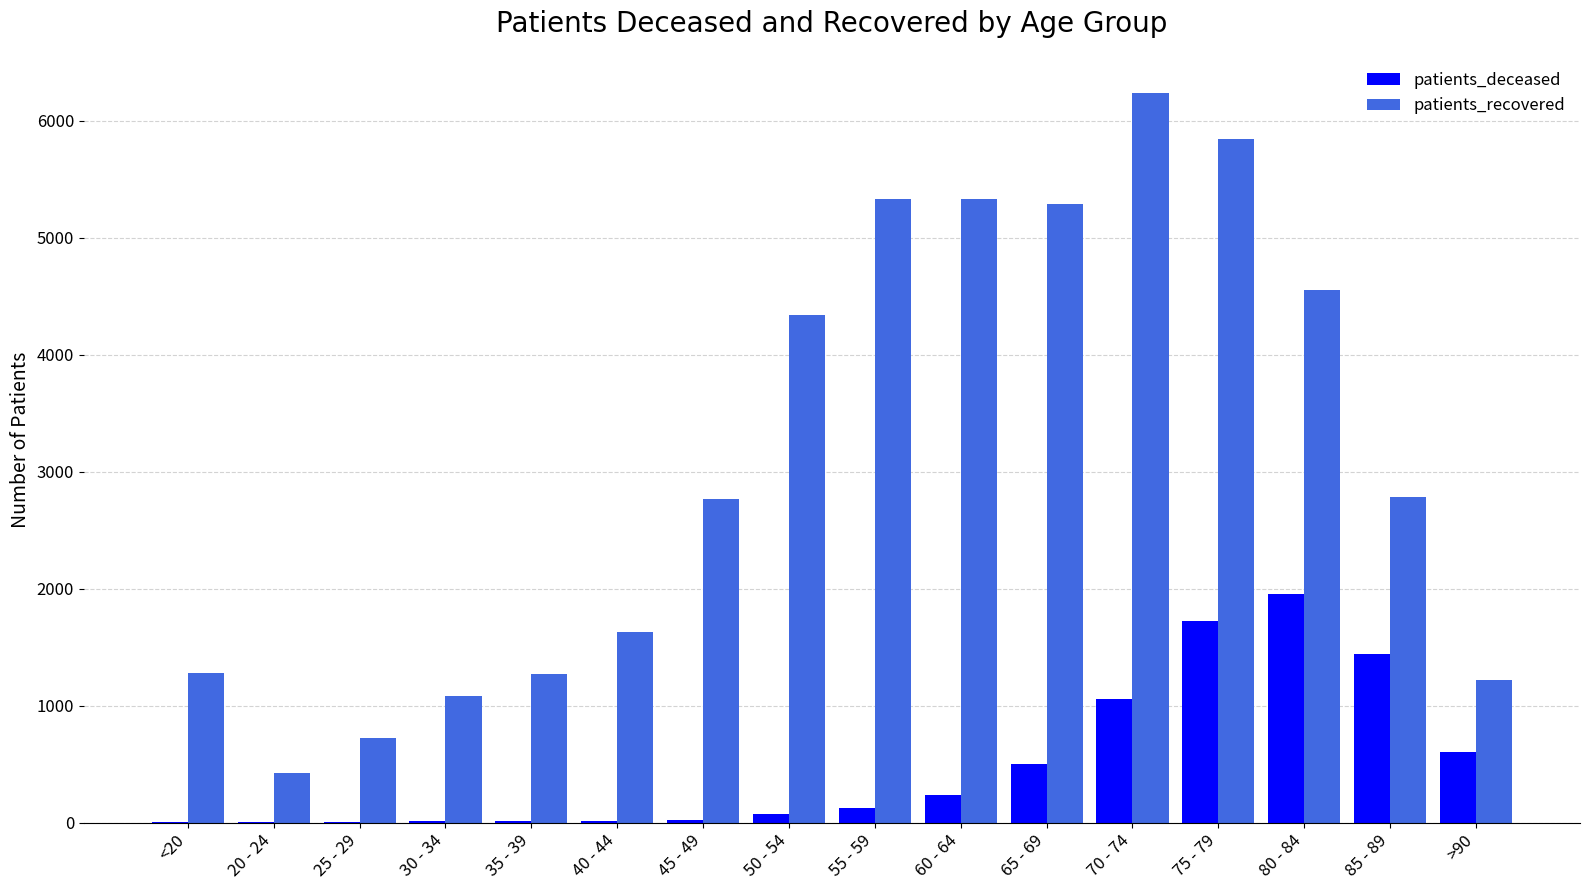

Is it true that patients_recovered equals 1110 at 50 - 54?

False